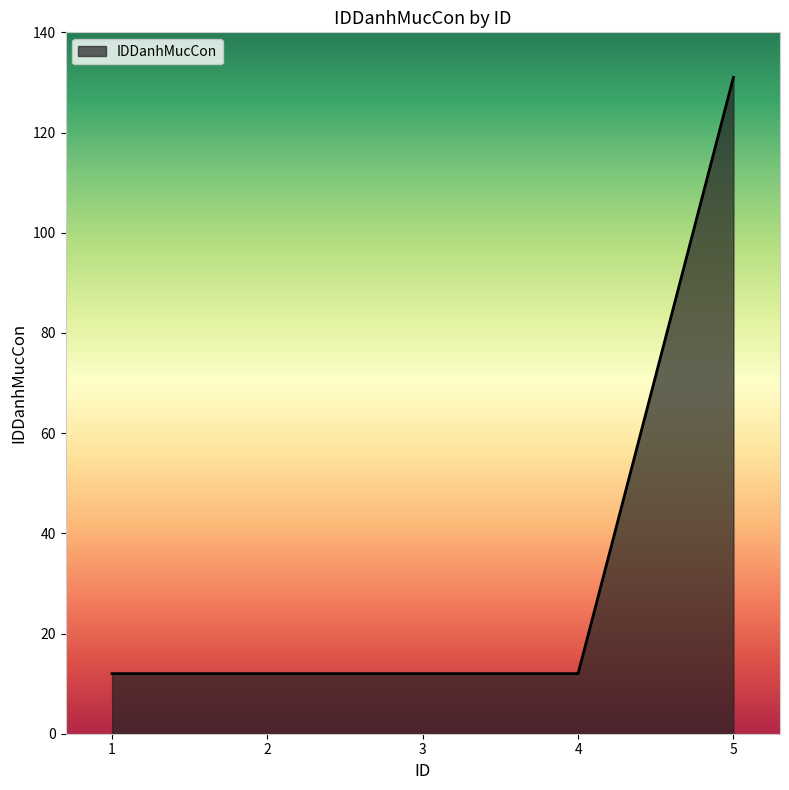

What is the smallest value displayed?

12